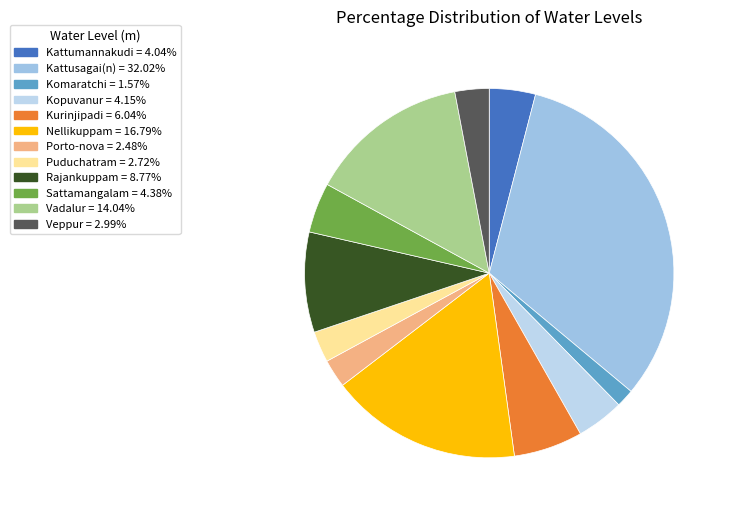

Is the sum of Kurinjipadi and Kattusagai(n) greater than half?

No